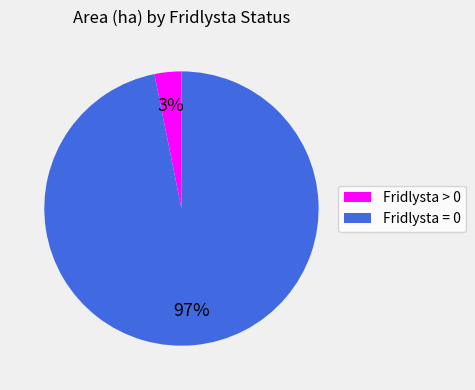

Which has a higher value, Fridlysta = 0 or Fridlysta > 0?

Fridlysta = 0